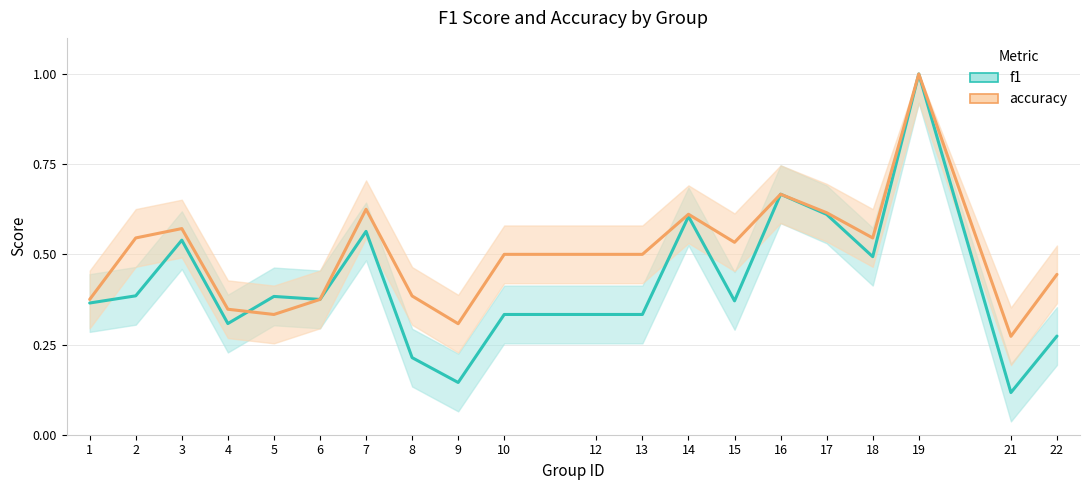

What is the difference between the highest and lowest values at 5?

0.1